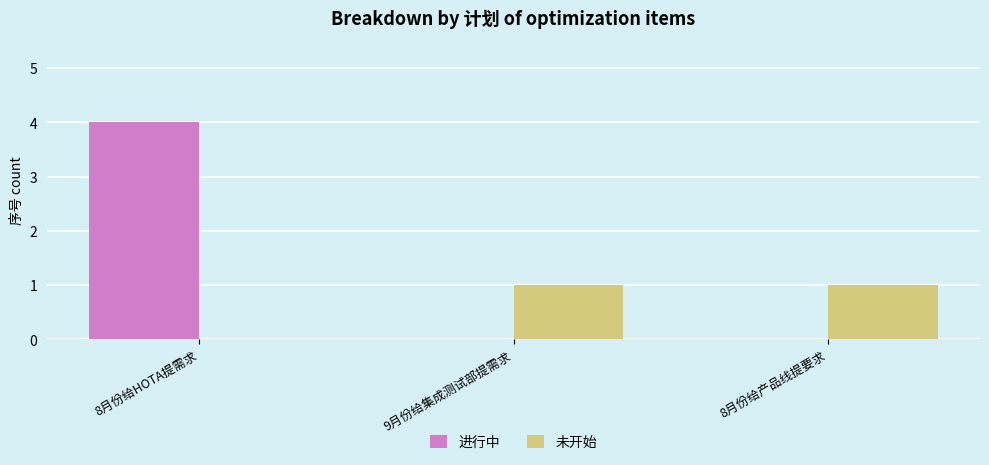

What is the difference between the 未开始 values at 8月份给HOTA提需求 and 8月份给产品线提要求?

1